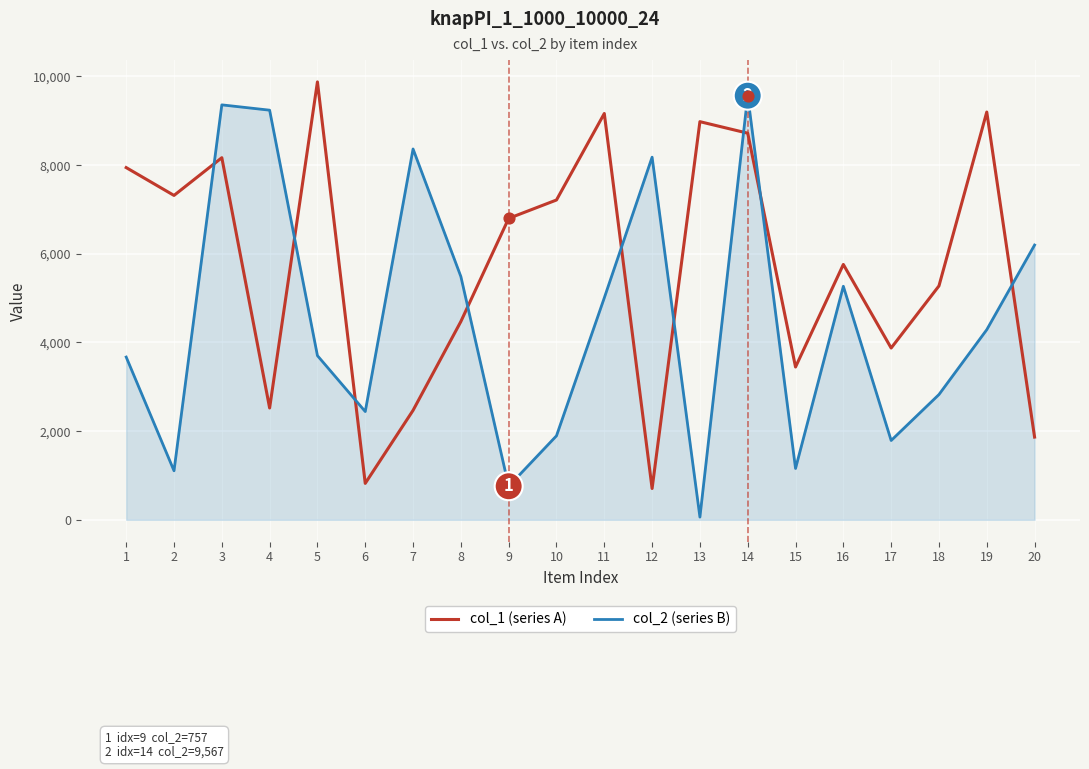

Between 3 and 11, which series saw the biggest shift?

col_2 (series B)